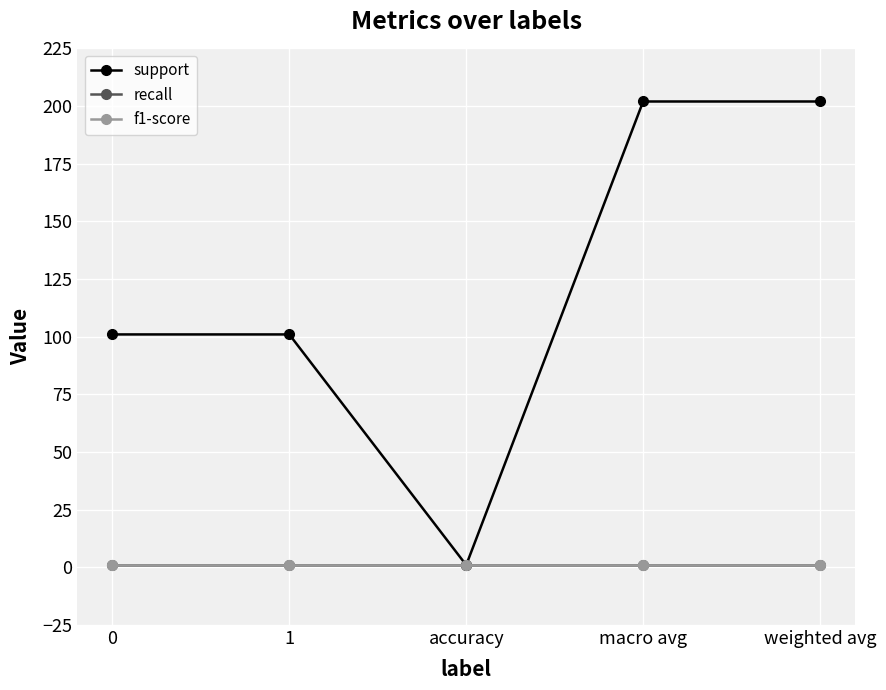

True or false: support and recall cross at least once.

False